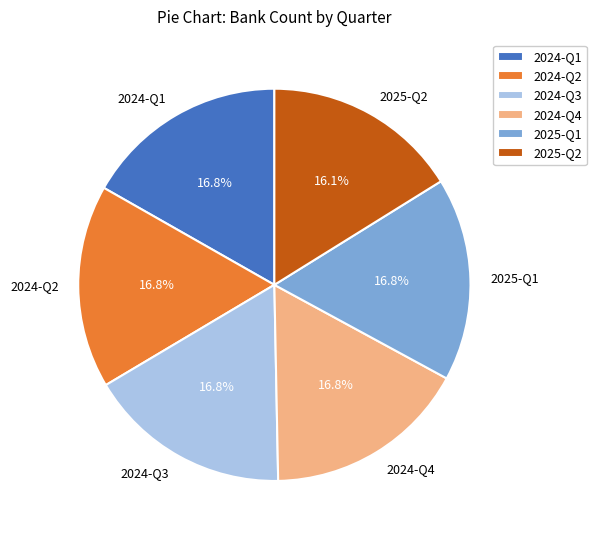

Which category has the smallest portion of the pie?

2025-Q2